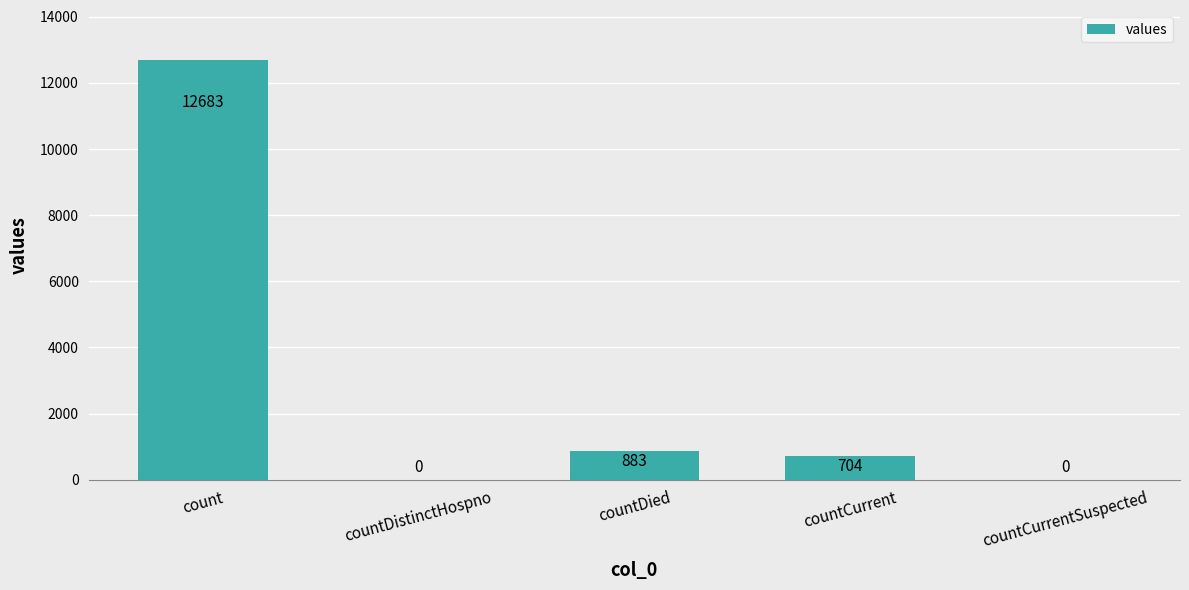

Which label corresponds to the largest value in the chart?

count